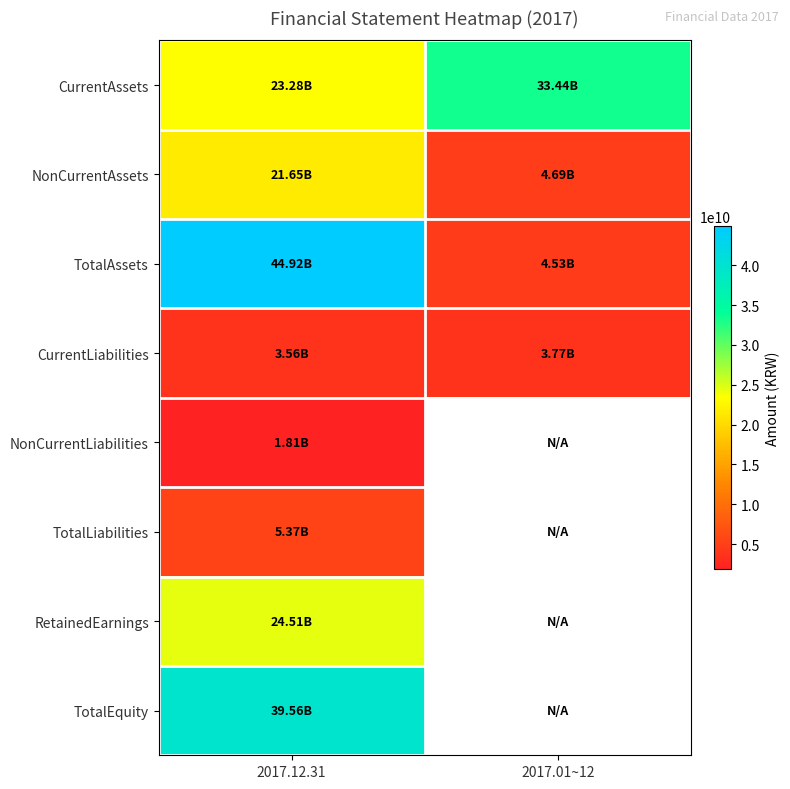

What is the difference between the NonCurrentAssets values at 2017.01~12 and 2017.12.31?

16959673670.0